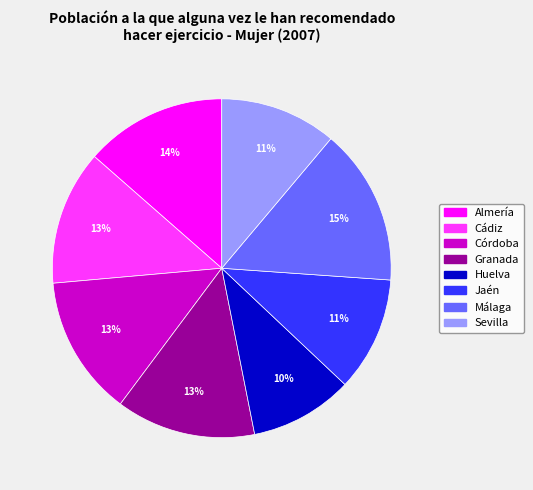

How many segments does this pie chart have?

8